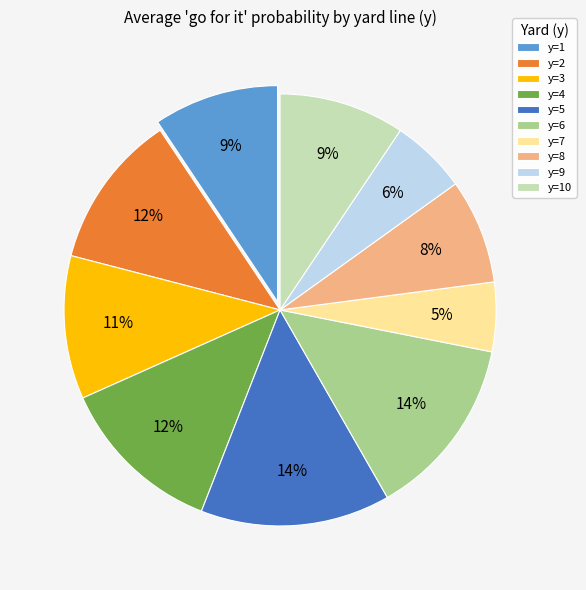

Do y=8 and y=6 together represent more than half of the pie?

No